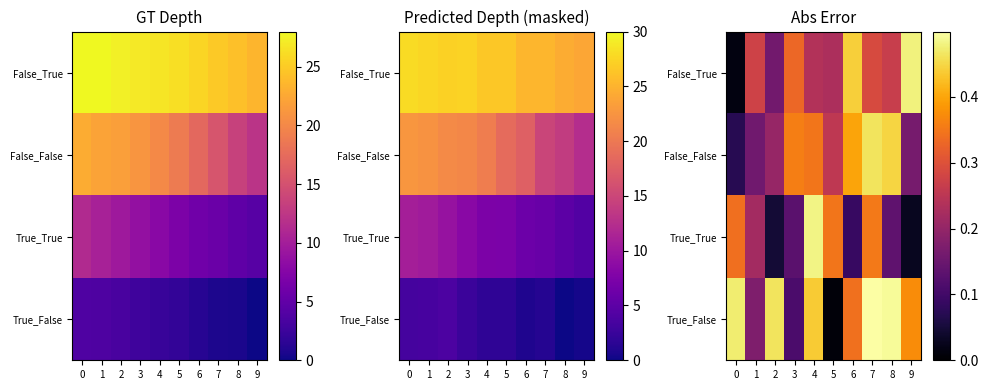

Reading left to right, what are all the values shown in this chart?

row_0: 0.0	0.3	0.2	0.3	0.2	0.2	0.4	0.3	0.3	0.5
row_1: 0.1	0.2	0.2	0.4	0.3	0.3	0.4	0.5	0.4	0.2
row_2: 0.3	0.2	0.0	0.1	0.5	0.3	0.1	0.4	0.1	0.0
row_3: 0.5	0.2	0.5	0.1	0.4	0.0	0.3	0.5	0.5	0.4